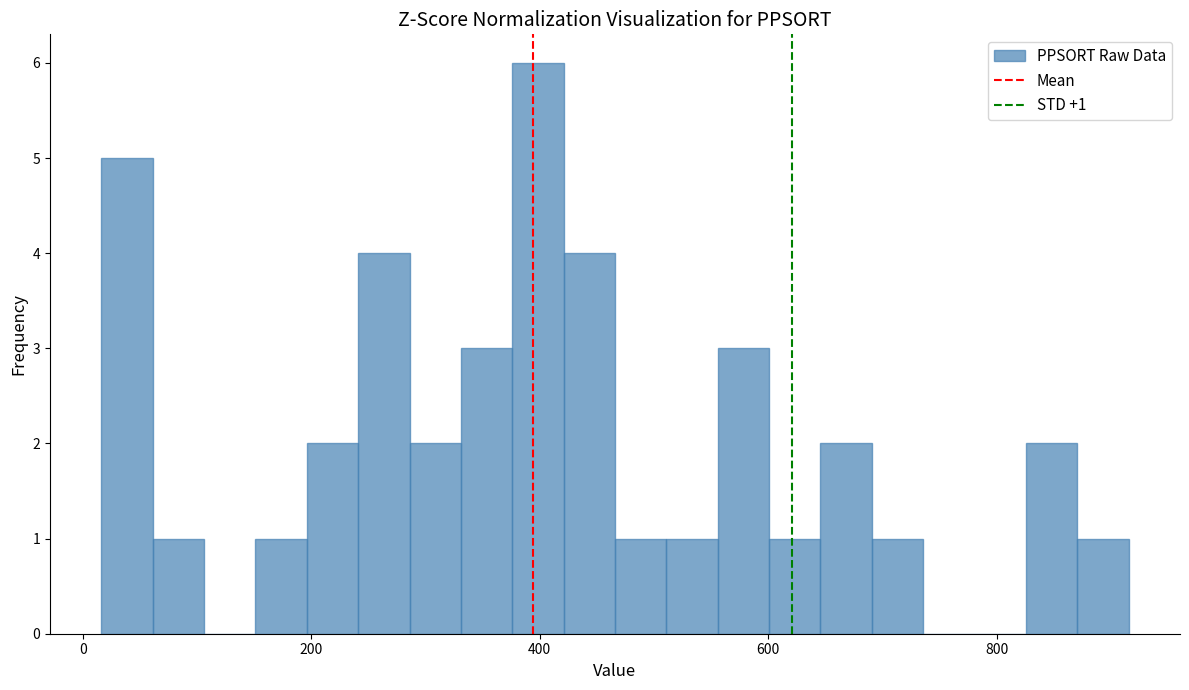

Around what value on the x-axis is the tallest bar? Give the approximate position of its centre, as read against the axis.

400